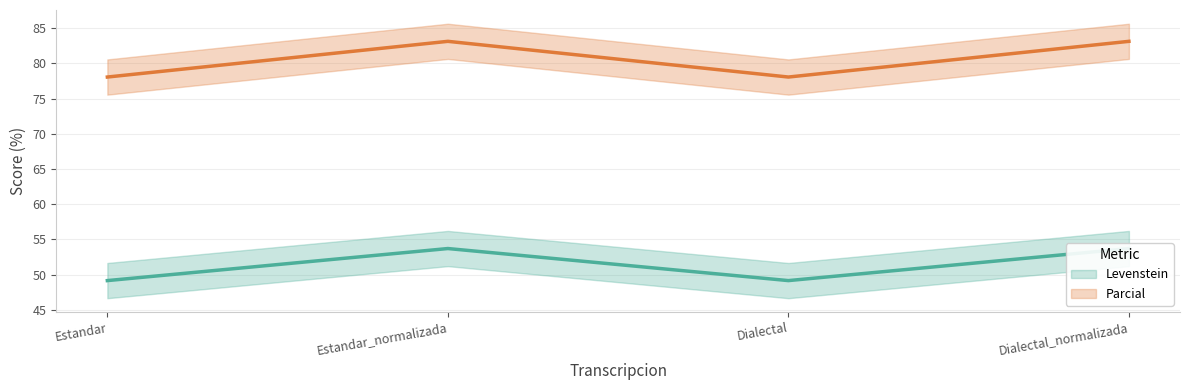

List the series in order of their peak value, lowest first.

Levenstein, Parcial